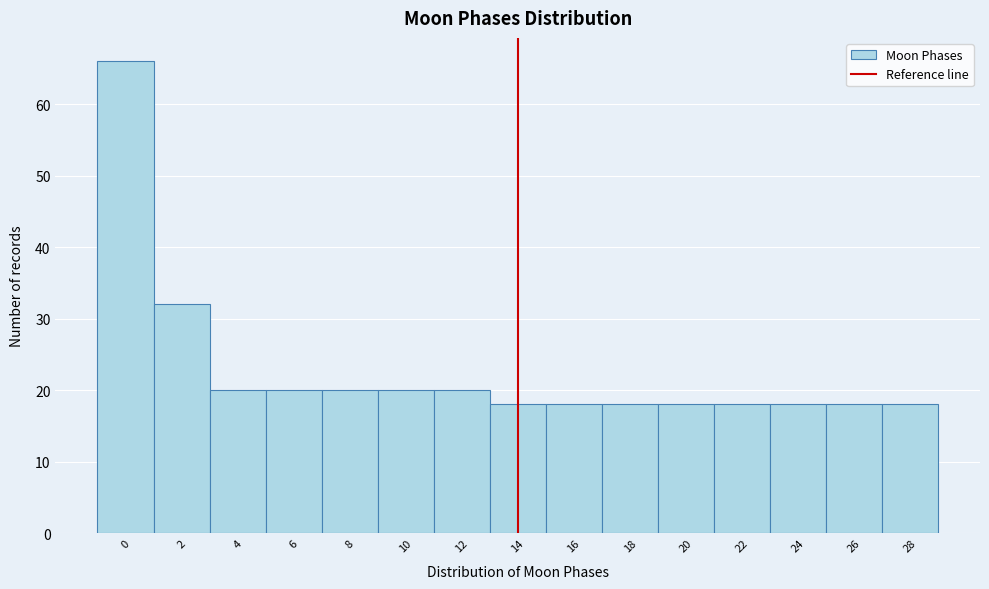

How tall is the bar that spans 21 to 23 on the x-axis? The values are not printed on the chart, so give them approximately, as read against the axis.

18